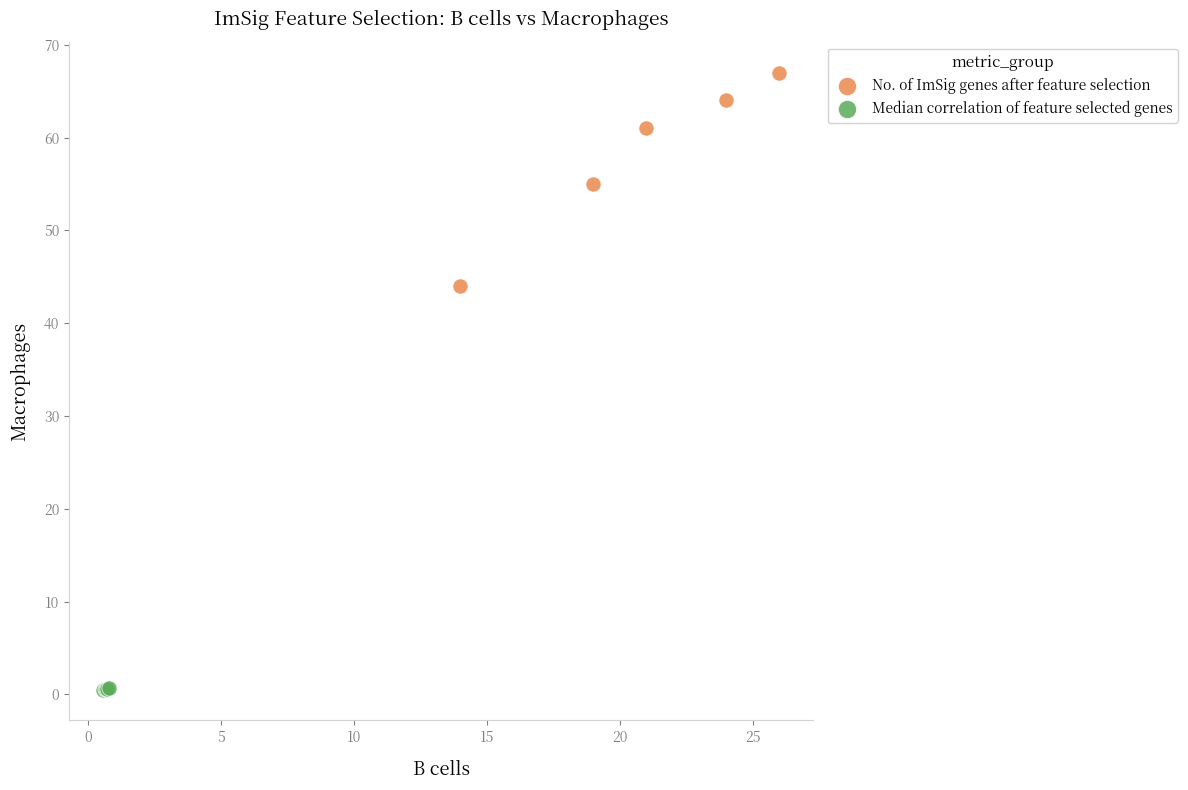

Which series has the widest spread of Y values?

No. of ImSig genes after feature selection